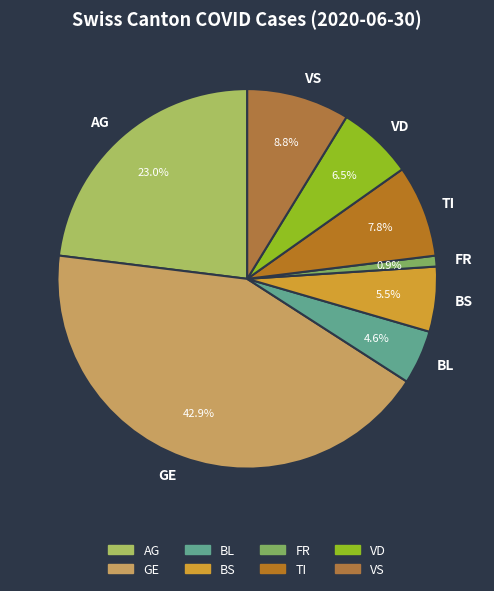

To the nearest percent, what is the difference between the VD and BL slice percentages?

2%